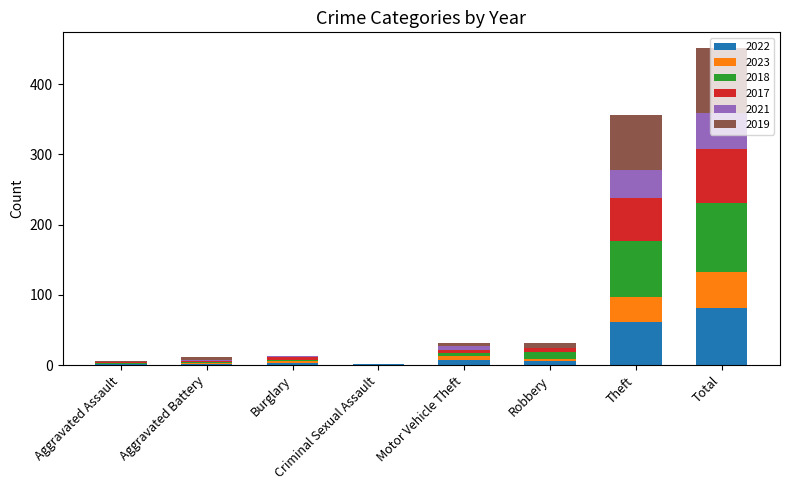

What is the highest value of the 2022 series?

81